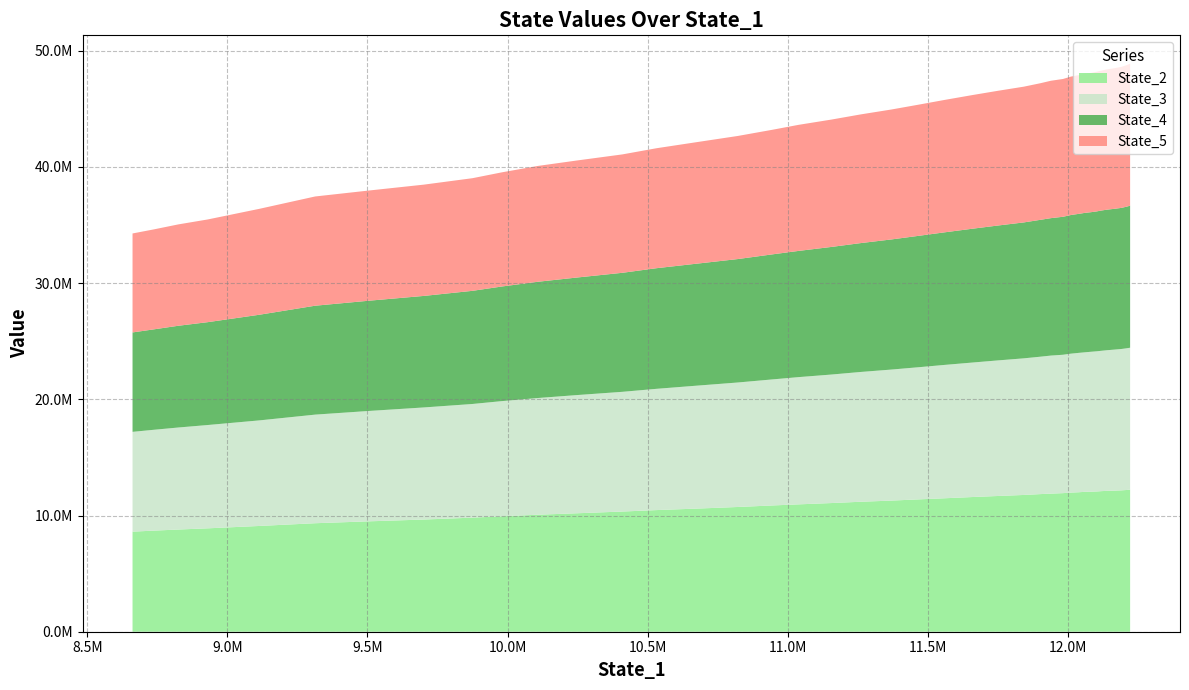

Reading left to right, extract all data points from this chart.

State_2: 12221694.8	12195119.5	12168538.2	12142517.3	12124115.3	12099977.0	12071474.1	12052158.5	12038098.6	12005874.4	11974804.1	11928020.0	11885847.6	11845208.6	11771597.8	11685422.7	11594236.5	11489679.4	11392273.8	11286896.2	11186745.2	11076014.0	10962316.0	10867288.0	10736858.0	10598190.0	10469919.5	10344119.8	10196688.1	10071044.1	9934405.4	9819391.2	9656399.8	9501469.2	9338364.8	9102848.0	8899240.9	8796208.2	8702654.2	8613192.2
State_3: 12222008.6	12192324.6	12167236.6	12141507.6	12103721.0	12079575.3	12063330.9	12044971.2	12008306.4	11995666.3	11957256.9	11910759.4	11882018.3	11826115.8	11758714.2	11671910.4	11576392.5	11479913.2	11375617.0	11277392.9	11172190.1	11061777.1	10951027.0	10847450.5	10715468.0	10581653.7	10437468.3	10303478.1	10173816.8	10043782.1	9912602.8	9782564.7	9647615.2	9499102.8	9347308.6	9085710.8	8891668.9	8781520.3	8680856.8	8589843.8
State_4: 12221589.2	12184393.8	12144176.7	12117427.5	12097130.2	12072320.6	12039827.3	12013714.9	11999533.1	11964951.7	11932896.4	11875159.3	11828041.3	11780248.3	11697970.8	11611892.9	11519404.0	11412569.9	11310298.2	11199550.8	11091712.6	10984114.6	10861998.0	10762159.6	10624050.8	10499466.2	10382095.5	10243892.5	10117717.2	10006958.6	9864355.9	9738206.1	9599094.8	9488552.0	9373380.0	9091526.6	8852527.7	8756223.9	8645506.3	8556253.0
State_5: 12221066.7	12176001.9	12137457.7	12102268.2	12071282.0	12045378.3	12019448.2	11990312.0	11964859.6	11940804.1	11913549.5	11860475.8	11824979.1	11756713.6	11685169.3	11598390.6	11505494.9	11399663.2	11291662.8	11183688.9	11076827.5	10962998.2	10850523.6	10722768.5	10595786.9	10461402.8	10325671.0	10190456.2	10074559.5	9969218.0	9825246.7	9694855.3	9578233.2	9483869.7	9402498.0	9115590.1	8840077.0	8725541.6	8605437.0	8518304.7